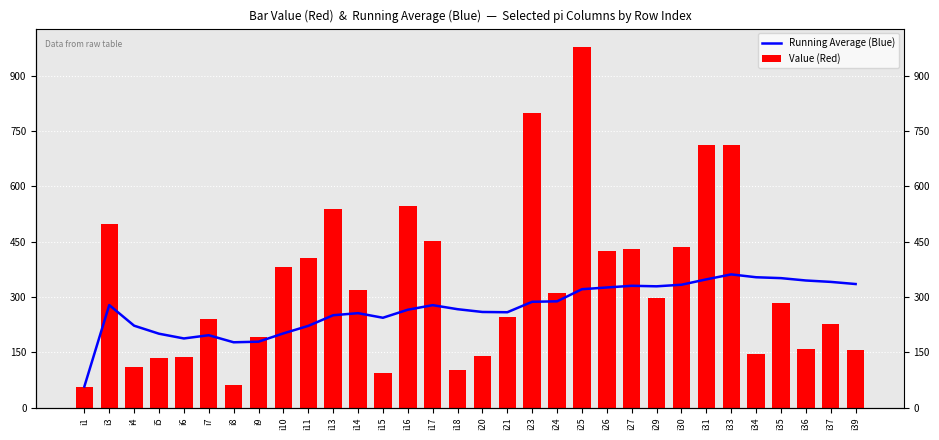

List the series in order of their peak value, lowest first.

Running Average (Blue), Value (Red)